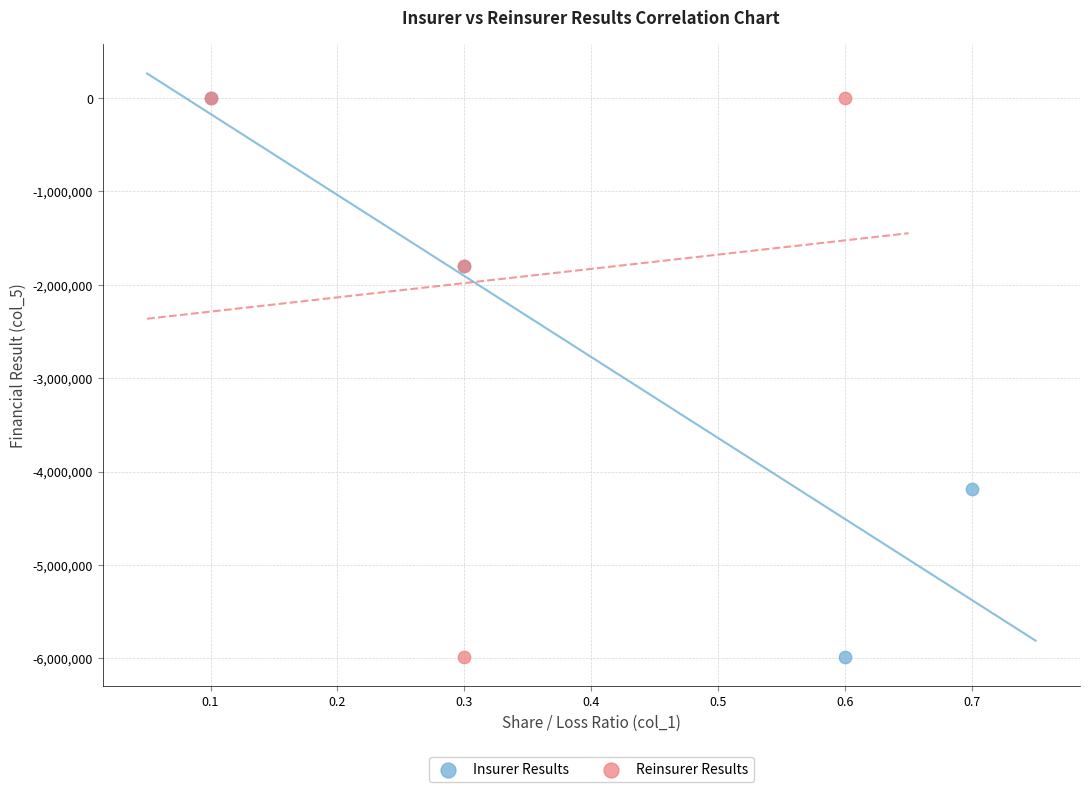

What are all the series names shown in the legend?

Insurer Results, Reinsurer Results